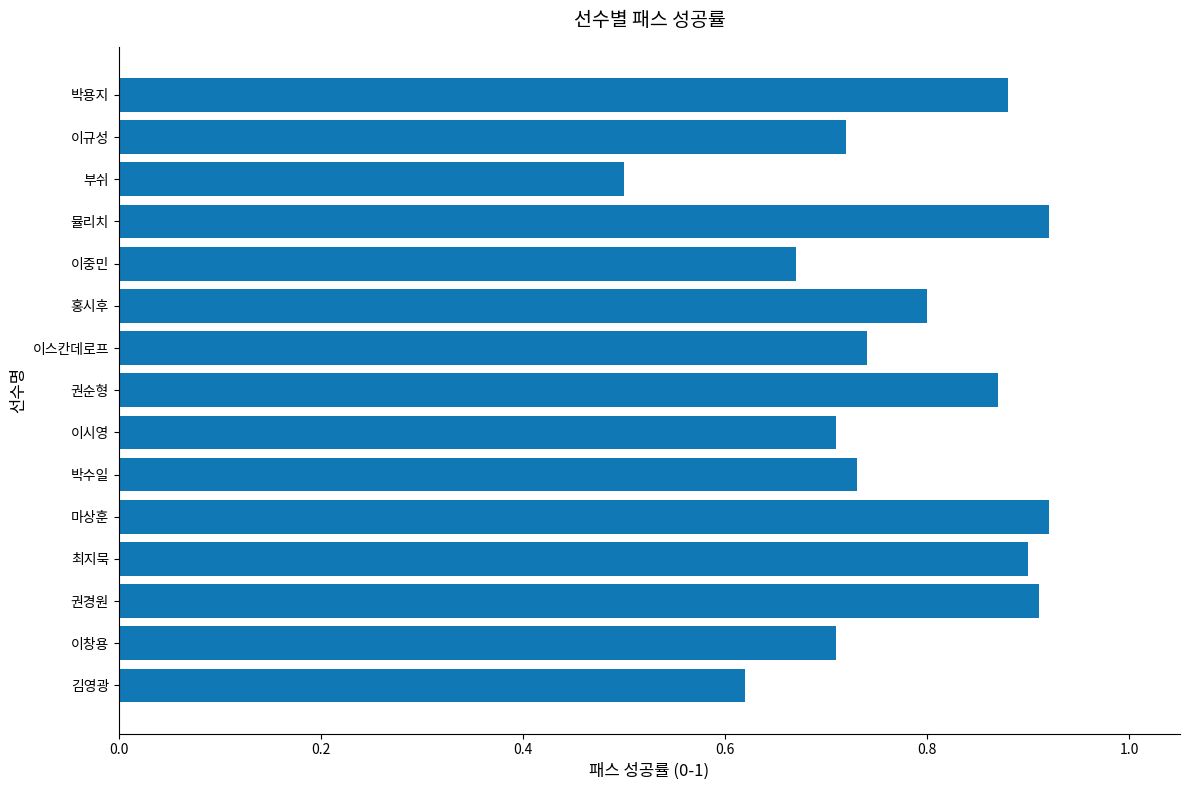

How many values are between 0 and 1?

15